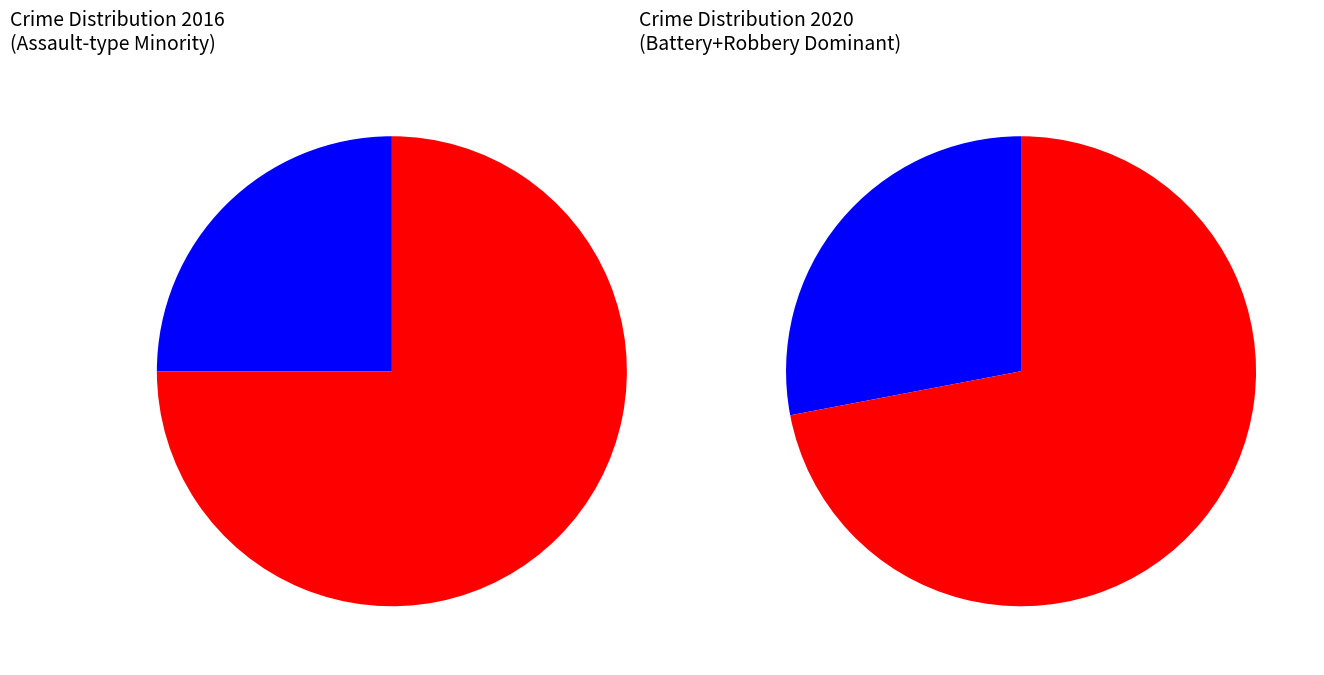

To the nearest percent, what percentage of the pie is values_2016?

24%